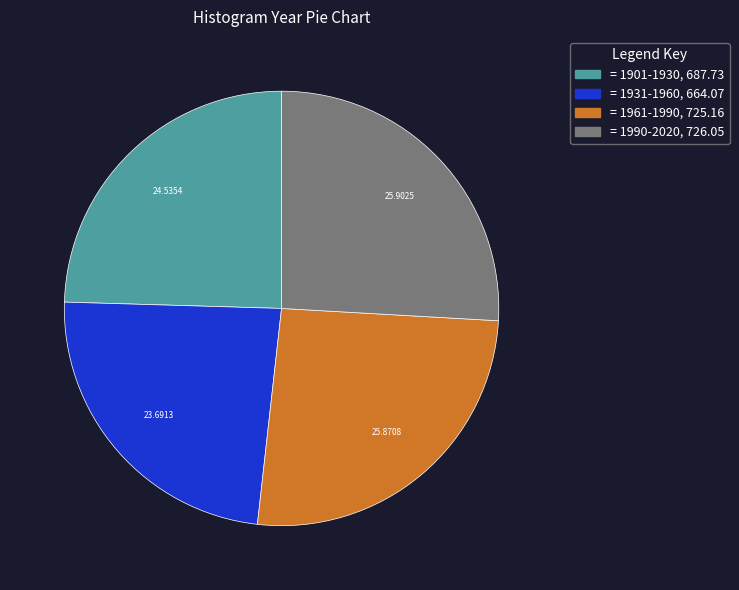

How many segments does this pie chart have?

4